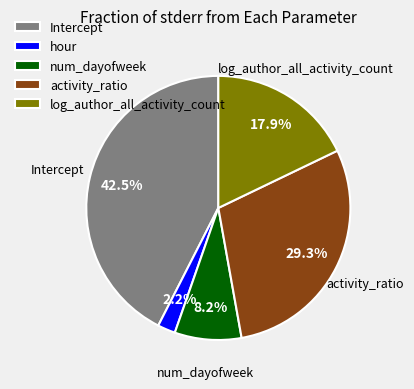

Rank the categories by value from highest to lowest.

Intercept, activity_ratio, log_author_all_activity_count, num_dayofweek, hour